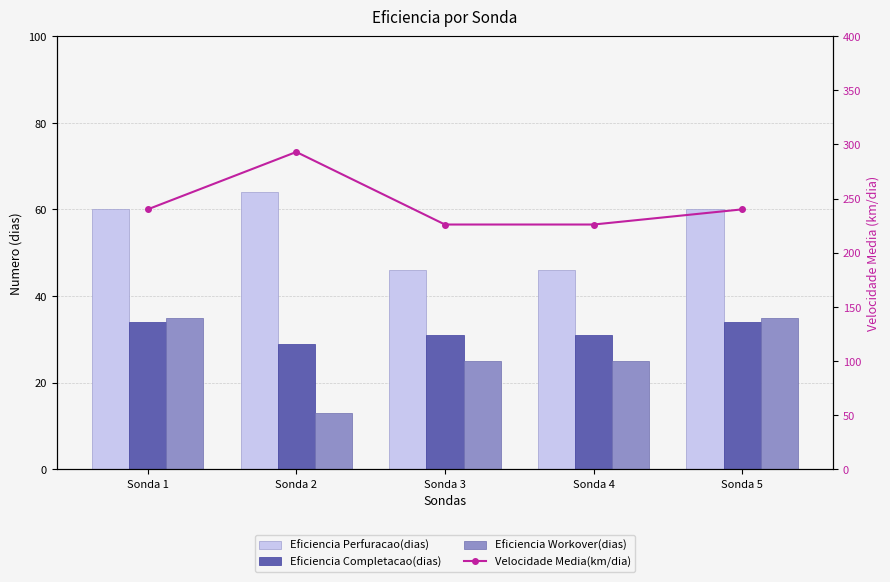

Read the Eficiencia Workover(dias) value at Sonda 4, to the nearest 5.

25